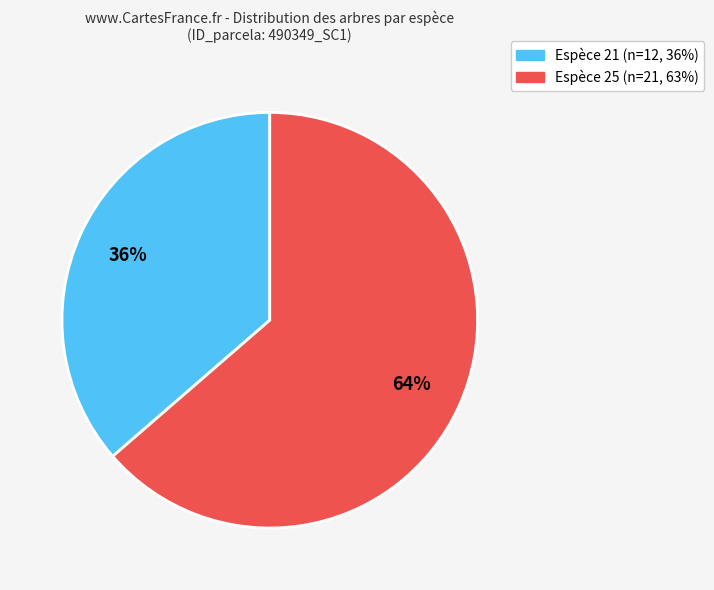

Does any single category account for the majority?

Yes